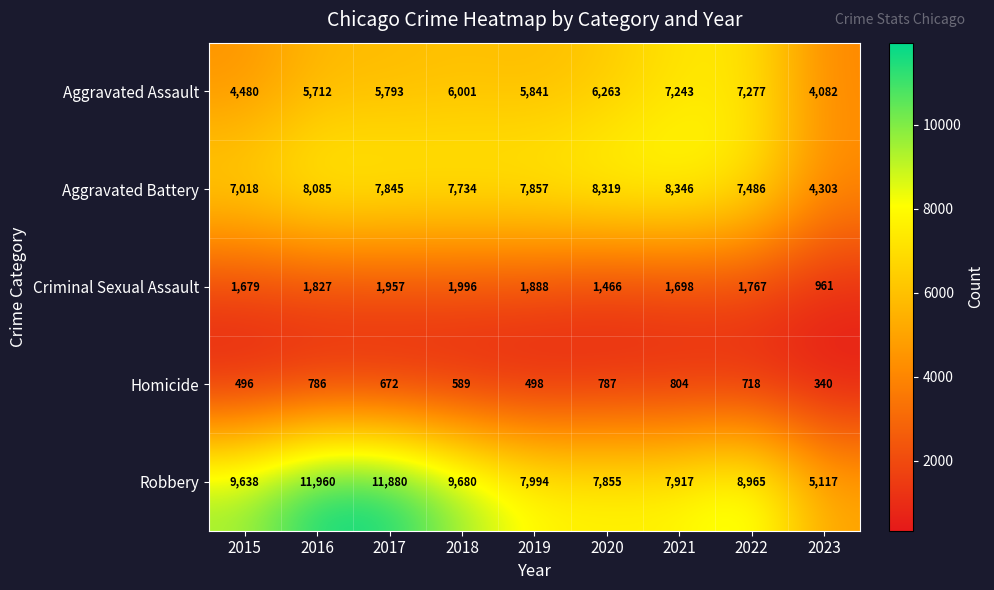

True or false: Aggravated Assault has a value of 2154 at 2017.

False